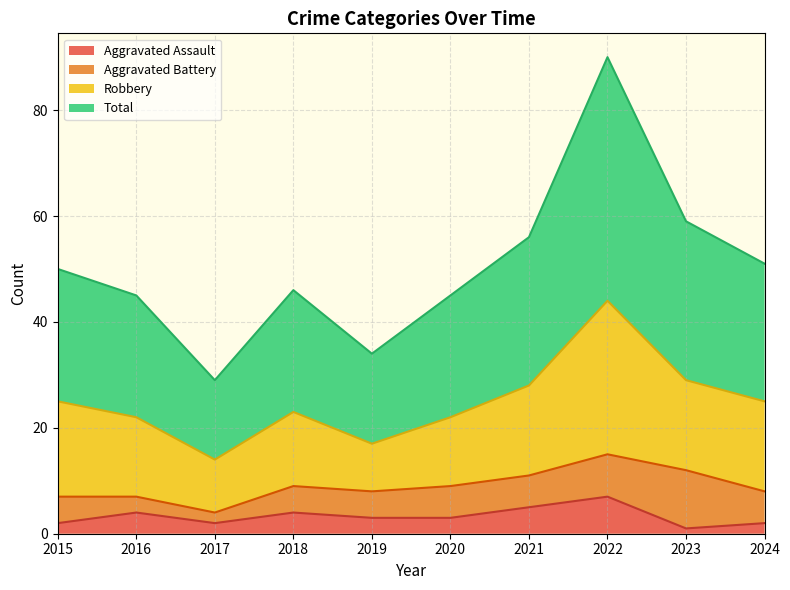

Which series has the widest spread of values?

Total